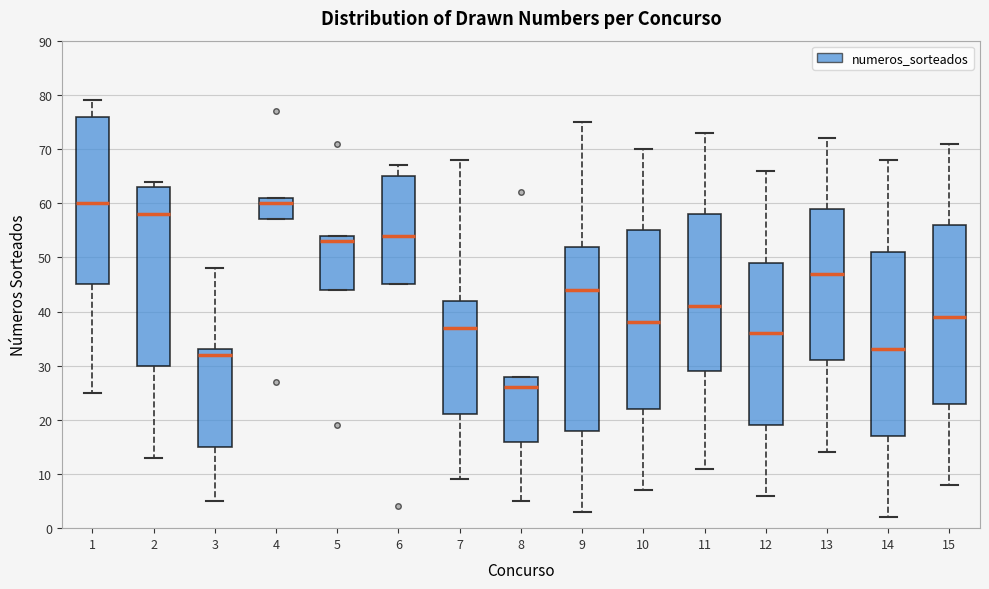

Reading left to right, read every box against the y-axis: the position of its median line, the range the box covers, and the ends of its whiskers. The values are not printed on the chart, so give them approximately, as read against the axis.

1: median 60, box 45 to 76, whiskers 25 to 79
2: median 58, box 30 to 63, whiskers 13 to 64
3: median 32, box 15 to 33, whiskers 5 to 48
4: median 60, box 57 to 61, whiskers 57 to 61
5: median 53, box 44 to 54, whiskers 44 to 54
6: median 54, box 45 to 65, whiskers 45 to 67
7: median 37, box 21 to 42, whiskers 9 to 68
8: median 26, box 16 to 28, whiskers 5 to 28
9: median 44, box 18 to 52, whiskers 3 to 75
10: median 38, box 22 to 55, whiskers 7 to 70
11: median 41, box 29 to 58, whiskers 11 to 73
12: median 36, box 19 to 49, whiskers 6 to 66
13: median 47, box 31 to 59, whiskers 14 to 72
14: median 33, box 17 to 51, whiskers 2 to 68
15: median 39, box 23 to 56, whiskers 8 to 71